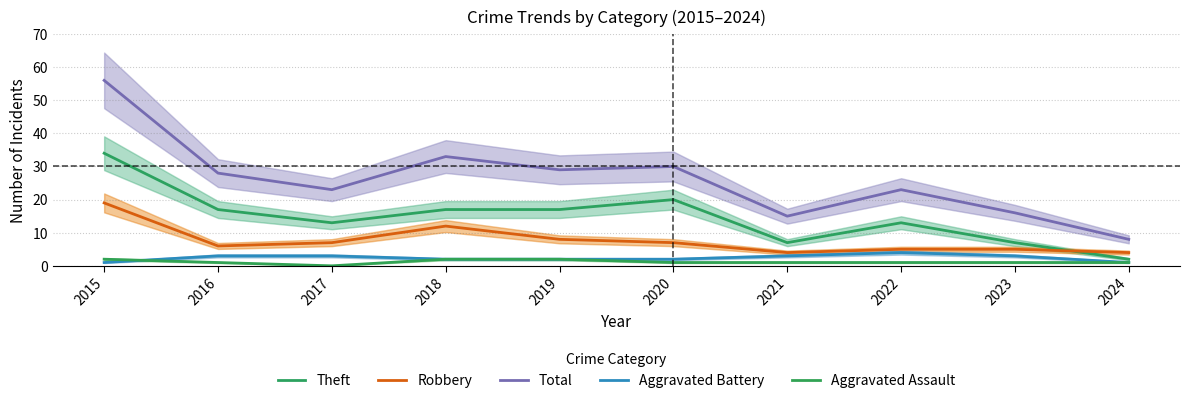

Reading left to right, what are all the values shown in this chart?

Theft: 34	17	13	17	17	20	7	13	7	2
Robbery: 19	6	7	12	8	7	4	5	5	4
Total: 56	28	23	33	29	30	15	23	16	8
Aggravated Battery: 1	3	3	2	2	2	3	4	3	1
Aggravated Assault: 2	1	0	2	2	1	1	1	1	1